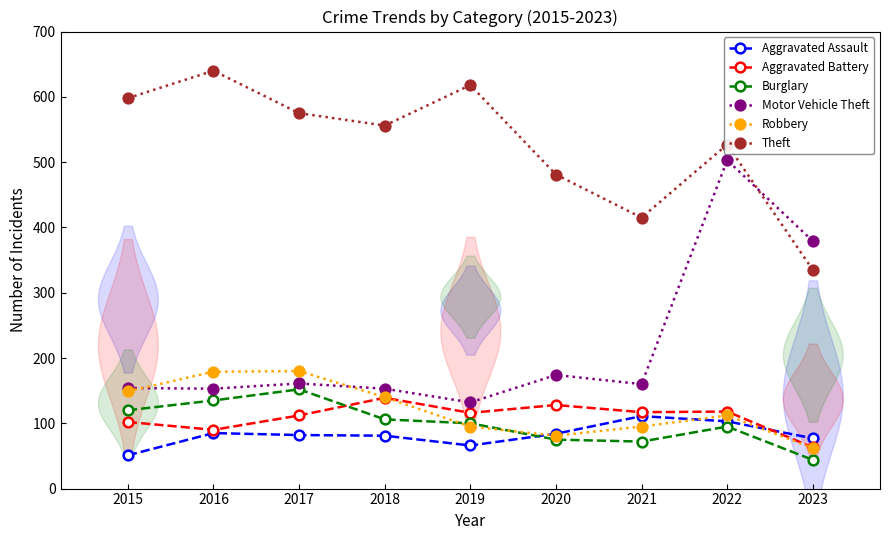

At which category does the chart reach its peak across all series?

2016